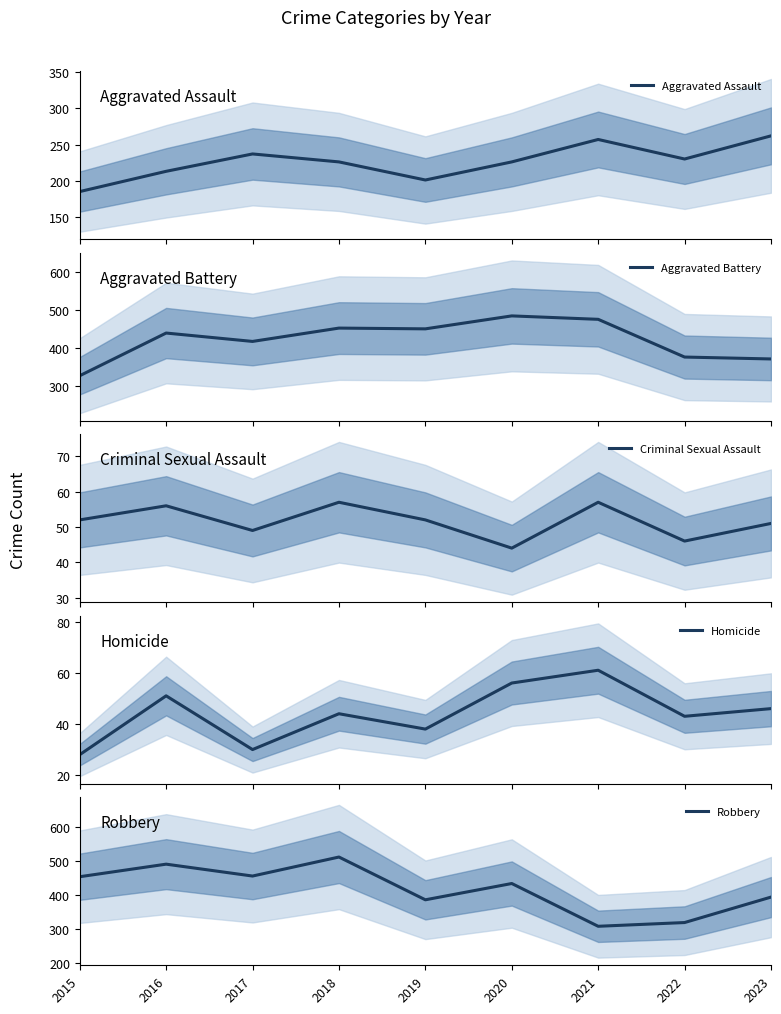

What are all the series names shown in the legend?

Aggravated Assault, Aggravated Battery, Criminal Sexual Assault, Homicide, Robbery